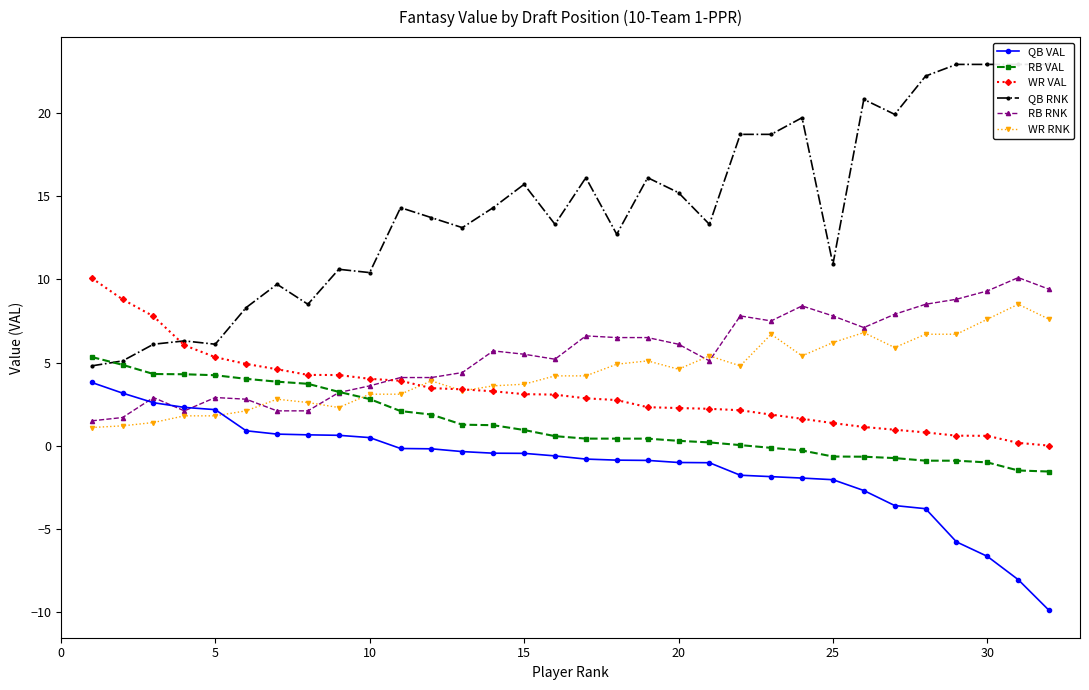

True or false: QB VAL and RB VAL intersect in this chart.

False